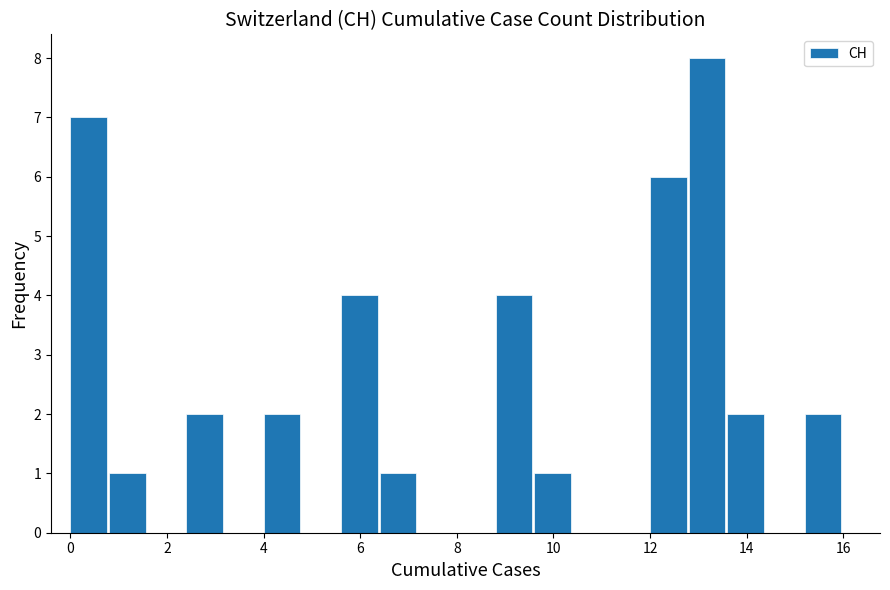

Over which range of the x-axis is the bar tallest?

12.8 to 13.6